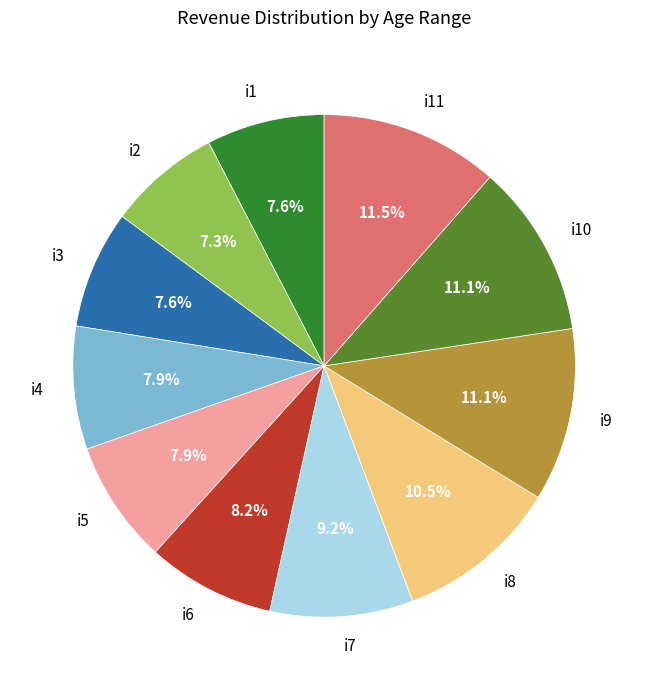

True or false: i7 accounts for 9% of the total.

True